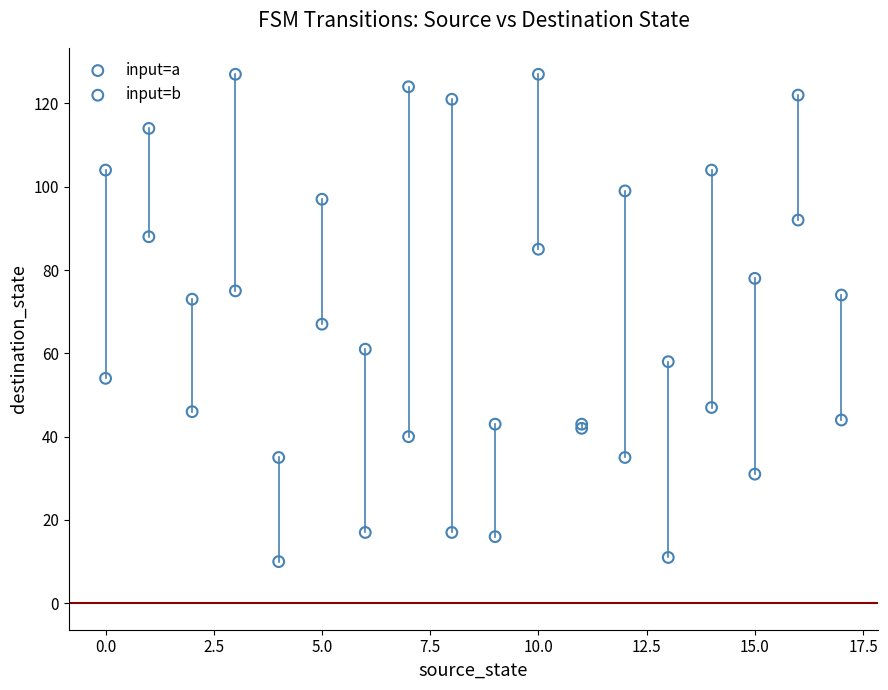

What are all the series names shown in the legend?

input=a, input=b